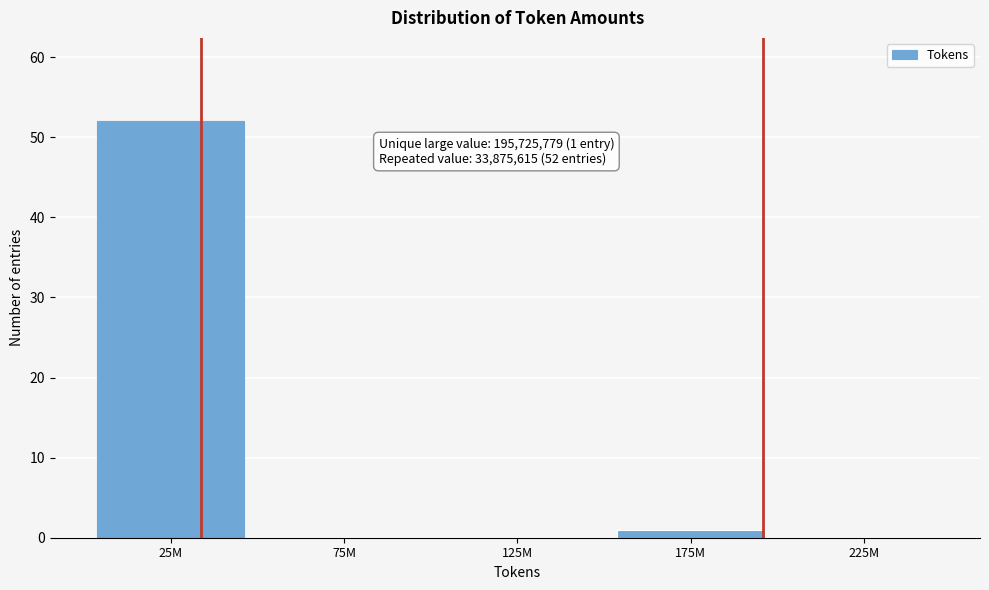

Reading left to right, extract all data points from this chart.

25M=52	75M=0	125M=0	175M=1	225M=0